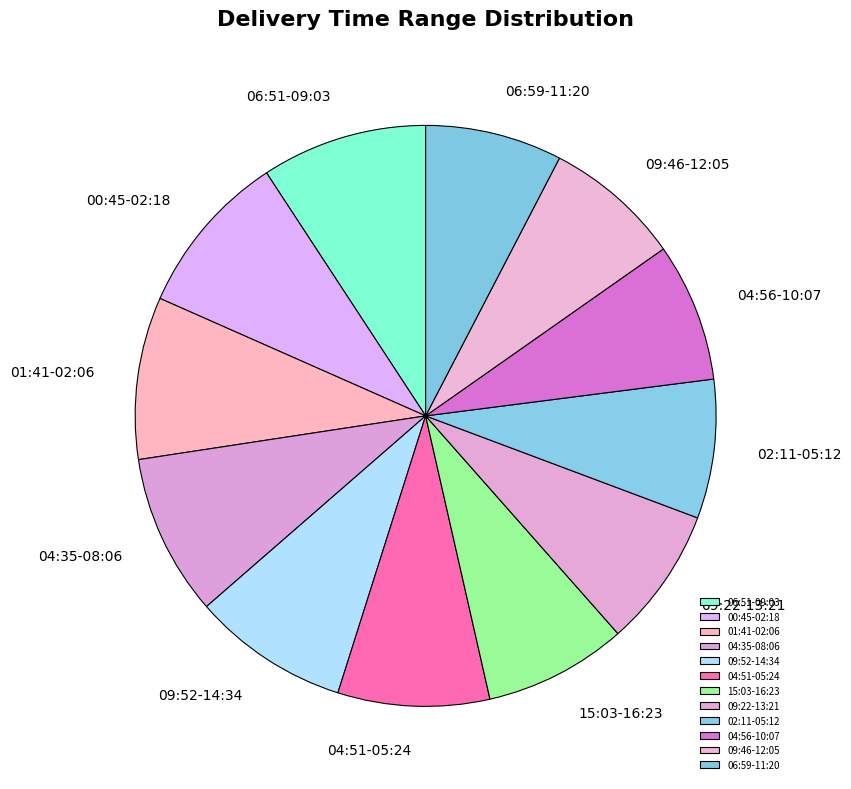

Does any single category account for the majority?

No